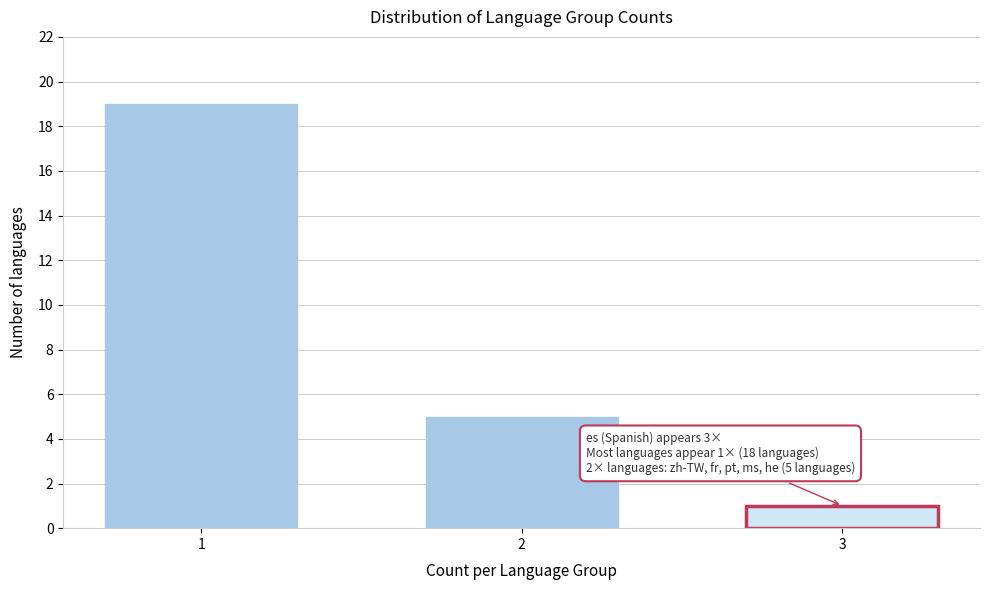

Reading left to right, extract all data points from this chart.

1=19	2=5	3=1